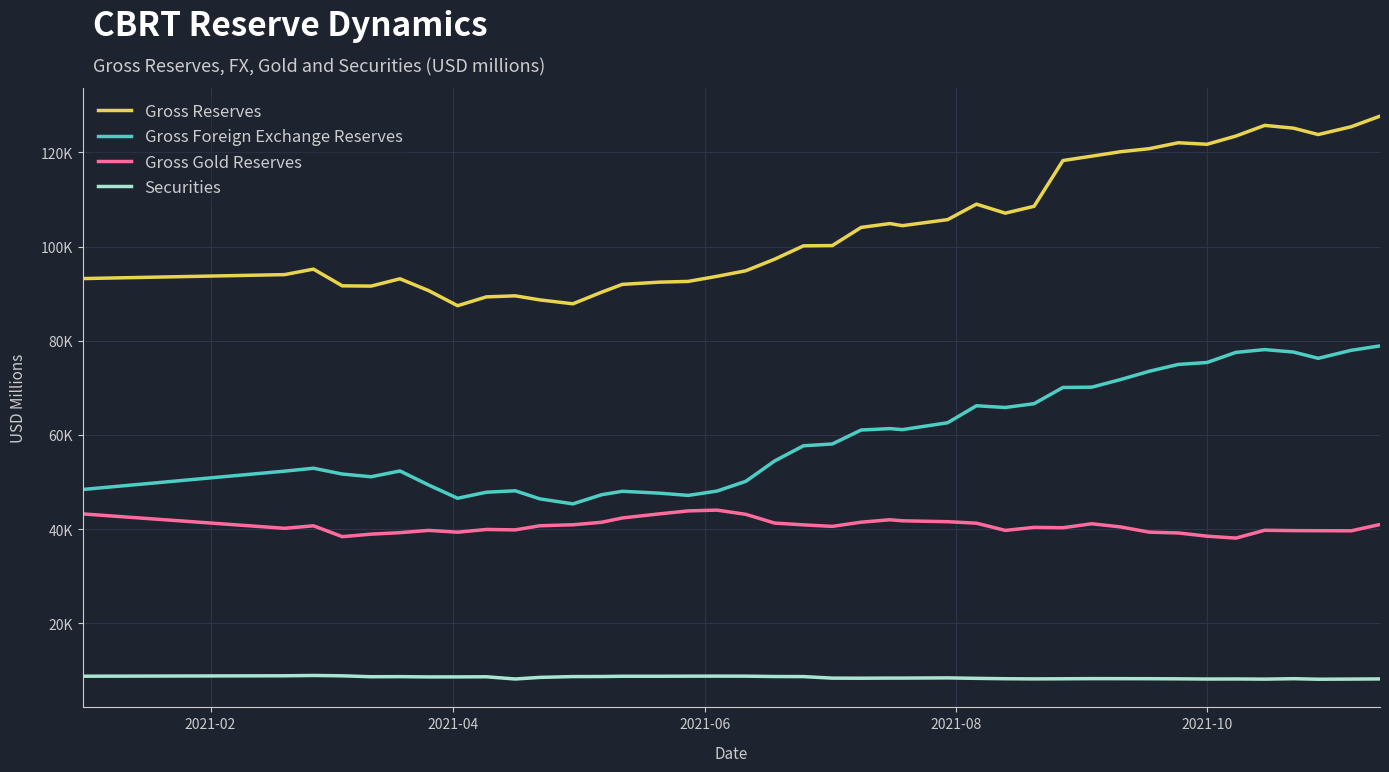

True or false: Gross Foreign Exchange Reserves and Securities intersect in this chart.

False